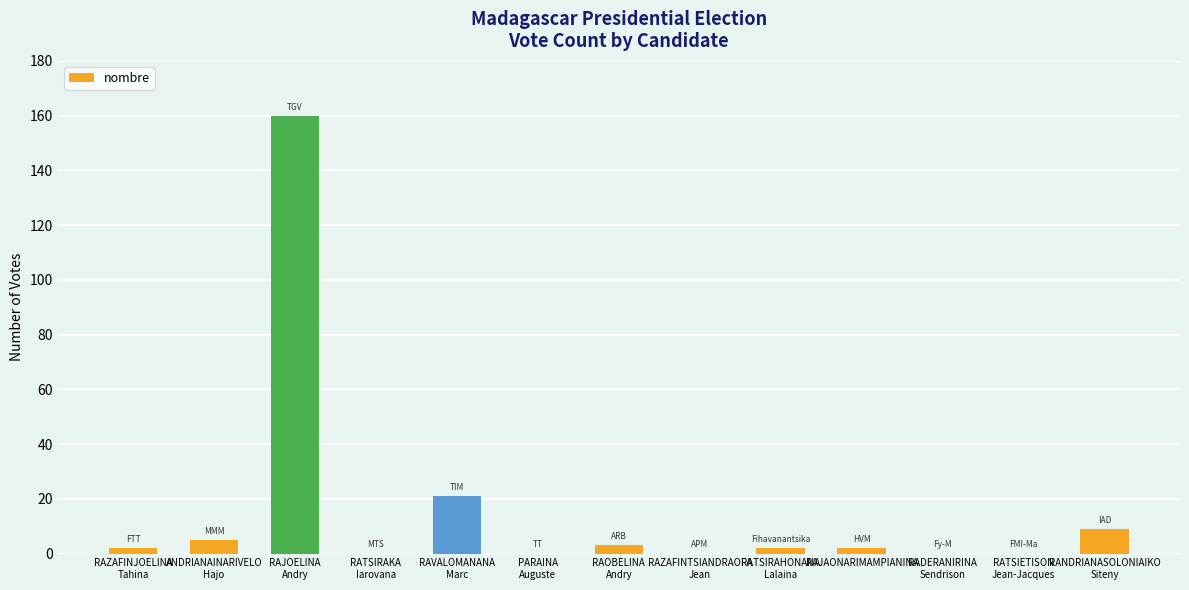

At which label is the value closest to 80?

RAVALOMANANA
Marc